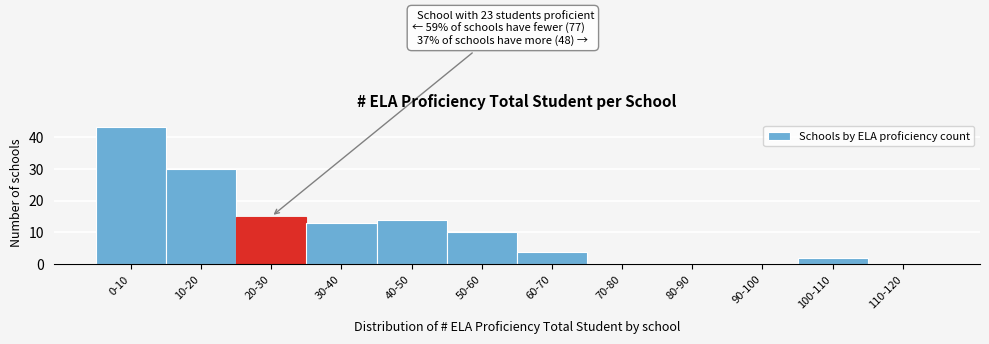

Reading right to left, extract all data points from this chart.

110-120=0	100-110=2	90-100=0	80-90=0	70-80=0	60-70=4	50-60=10	40-50=14	30-40=13	20-30=15	10-20=30	0-10=43